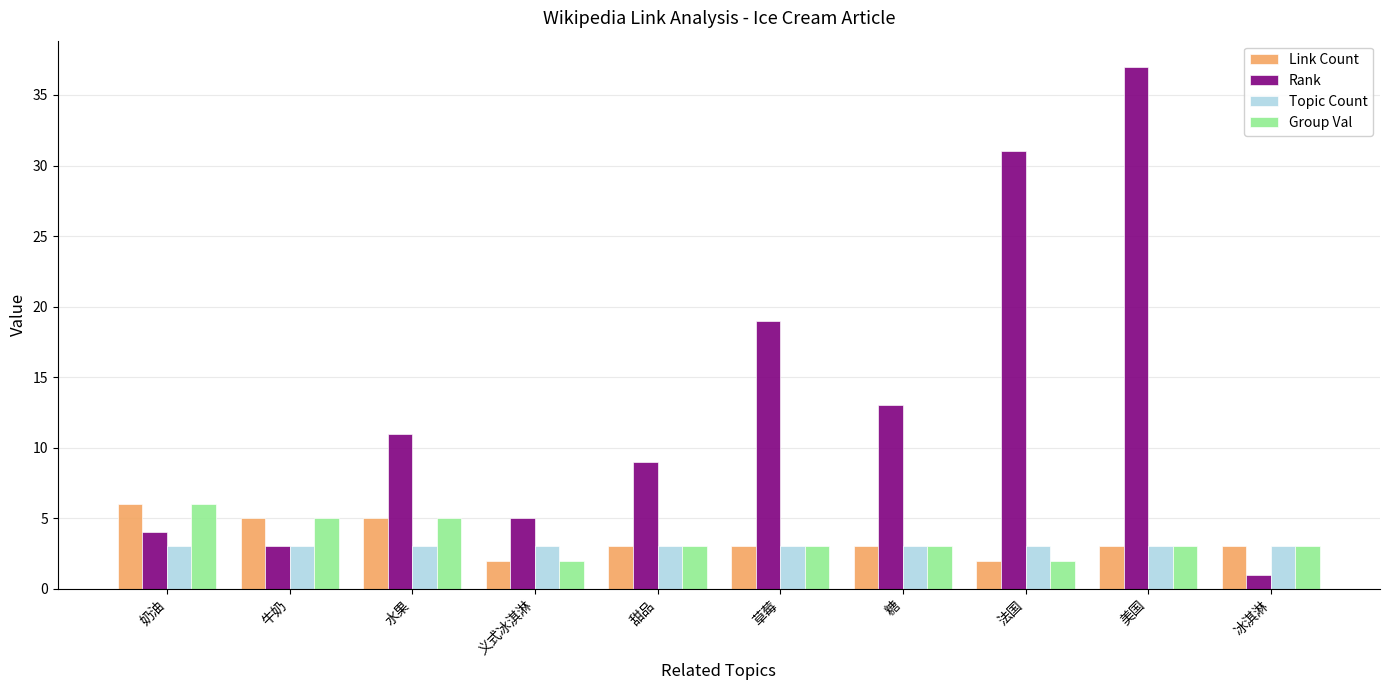

Is it true that Rank equals 31 at 法国?

True